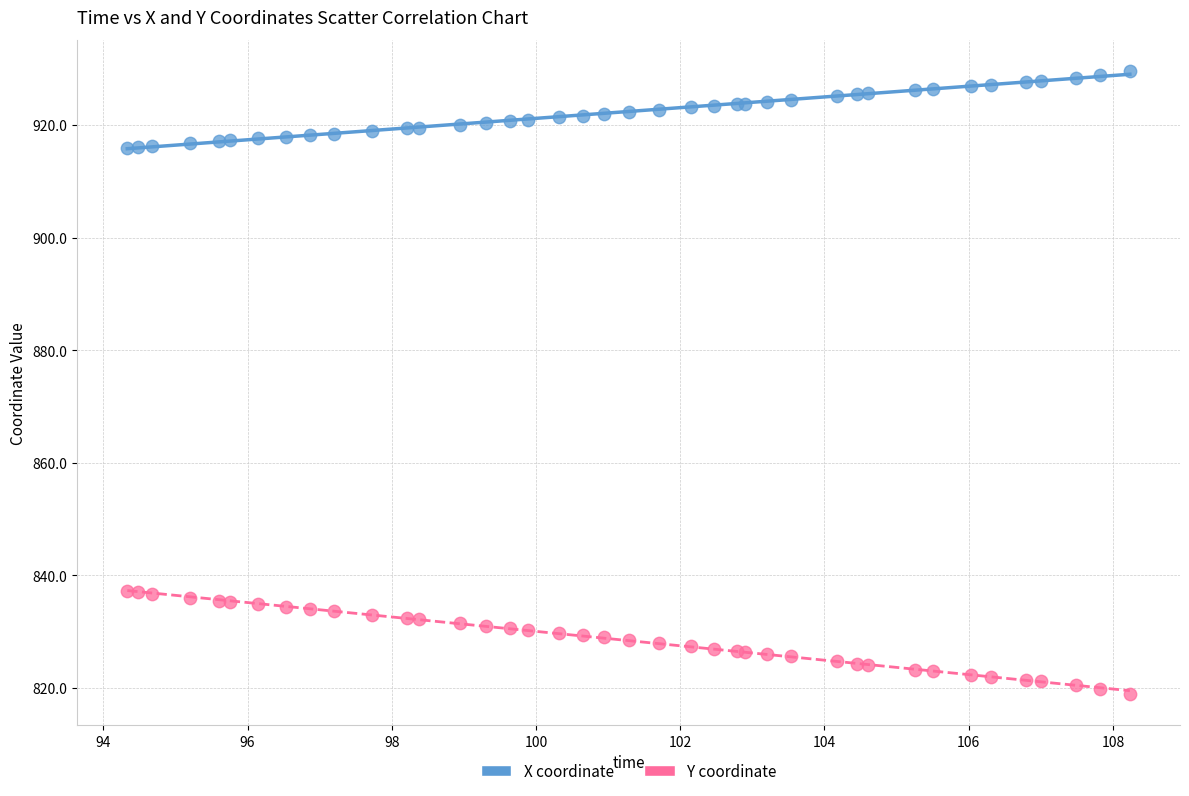

Which series reaches the maximum Y coordinate?

X coordinate